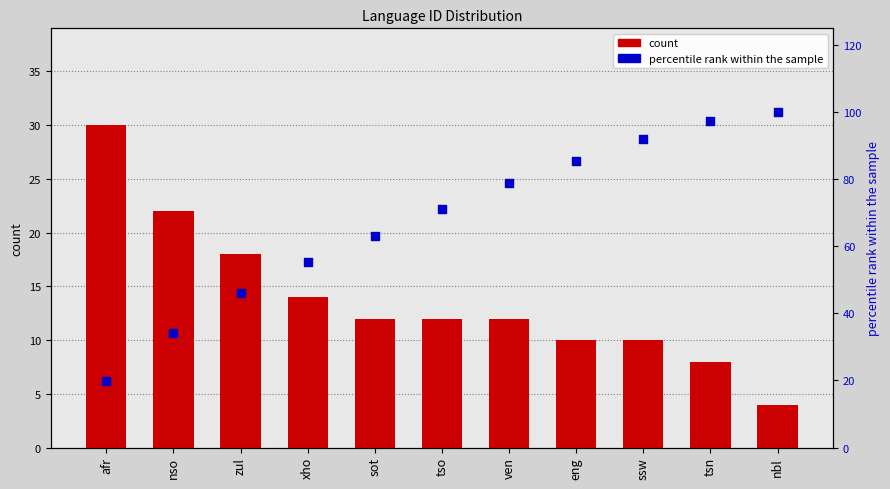

Which series has the widest spread of Y values?

percentile rank within the sample